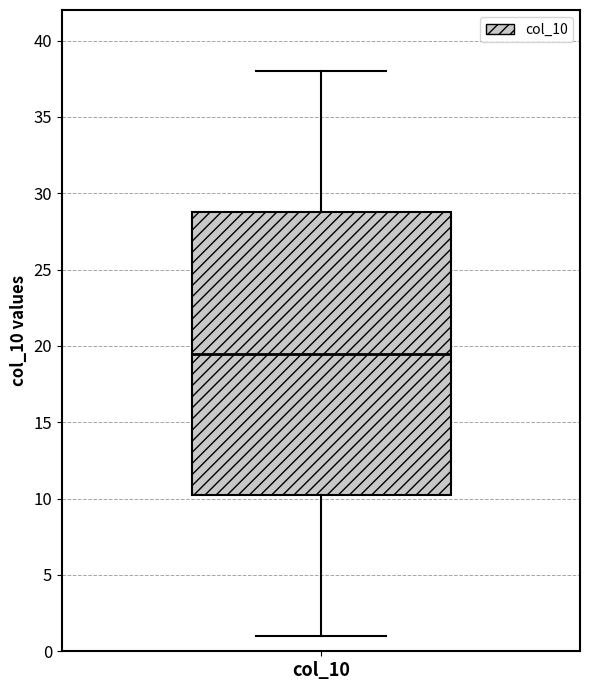

Transcribe this box plot: give where the median line is, the range the box spans, and where the two whiskers end, as read against the y-axis. The values are not printed on the chart, so give them approximately, as read against the axis.

median 19.5, box 10.5 to 29.0, whiskers 1.0 to 38.0